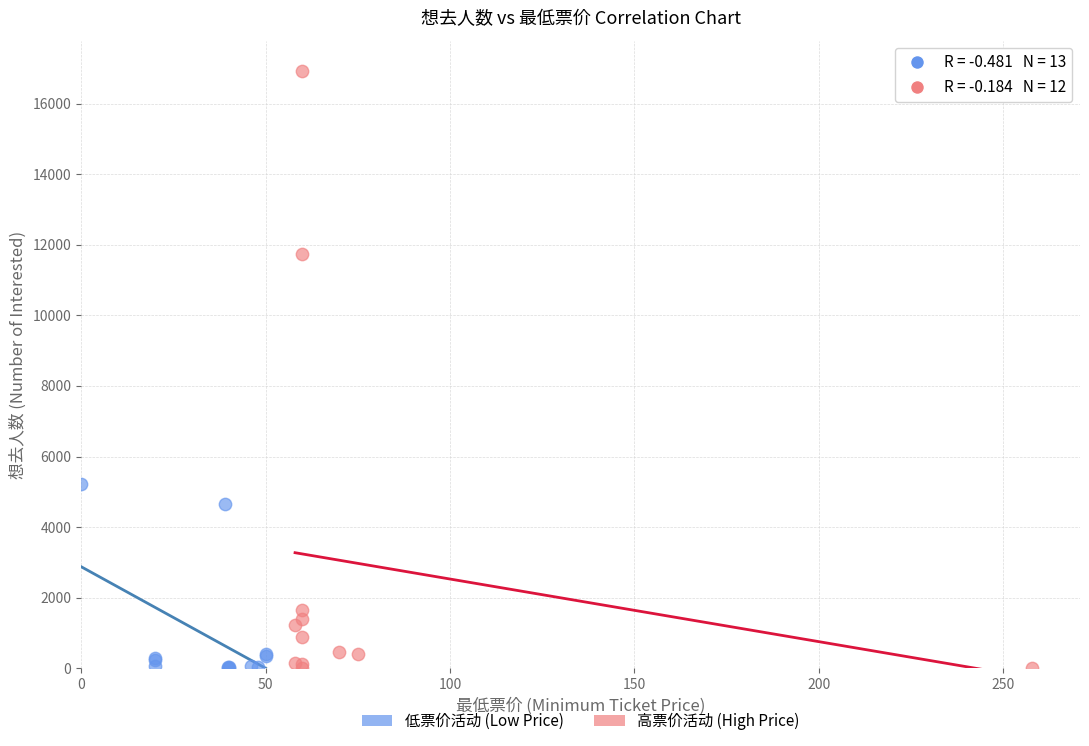

Which series contains the highest Y value?

高票价活动 (High Price)